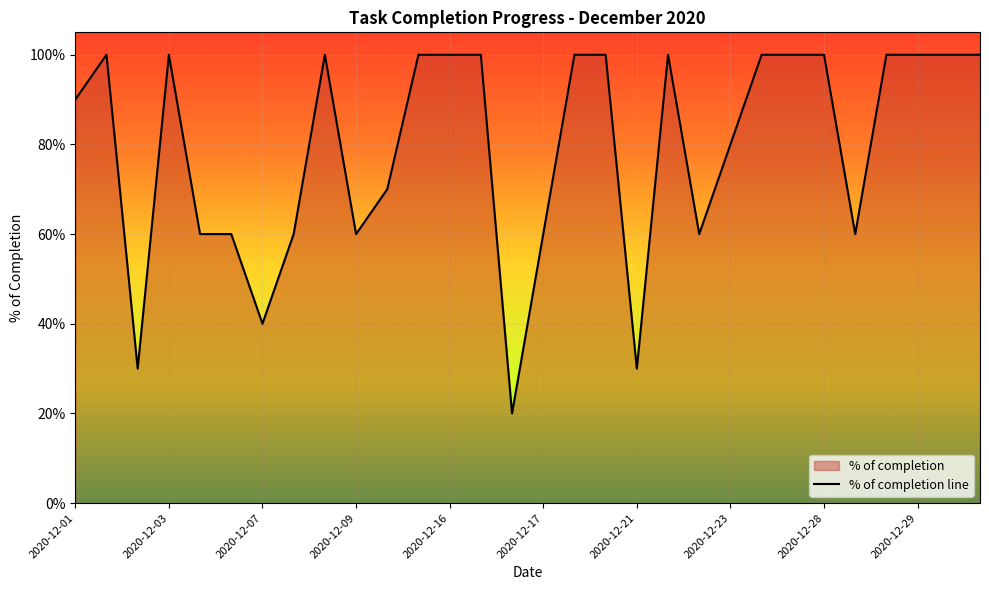

Does the chart display data point markers on the line(s)?

No